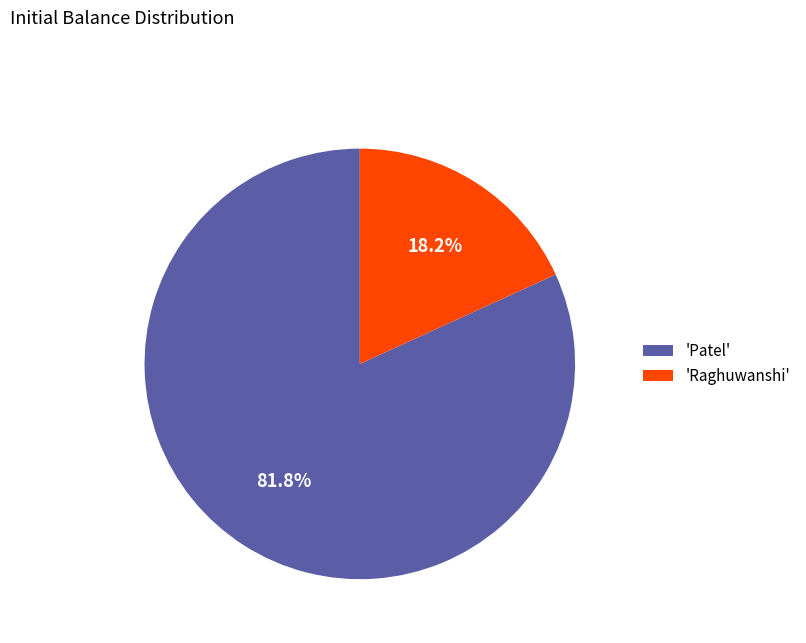

Between 'Patel' and 'Raghuwanshi', which is larger?

'Patel'